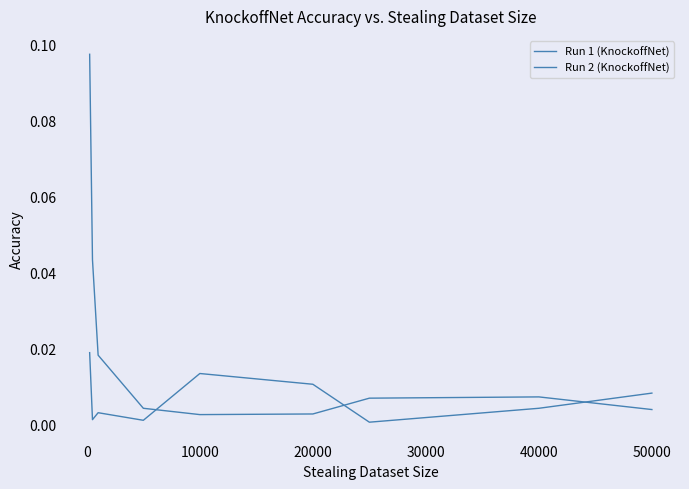

How many categories are shown in the chart?

9